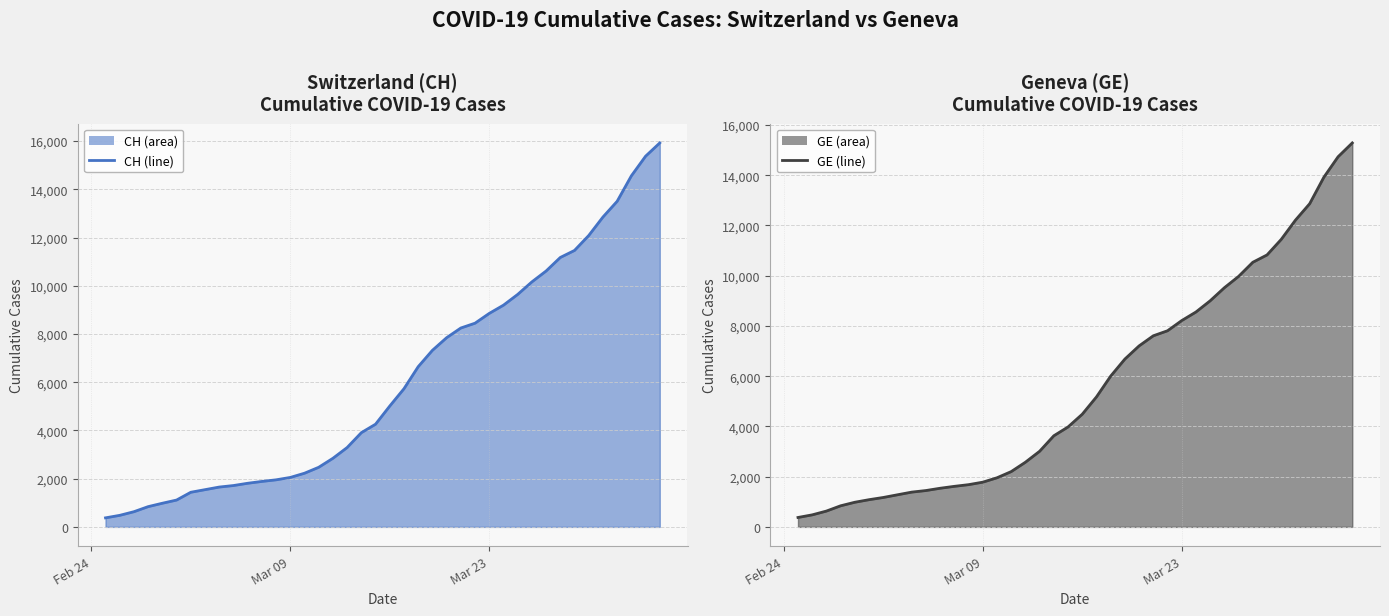

True or false: GE trend and CH trend intersect in this chart.

False